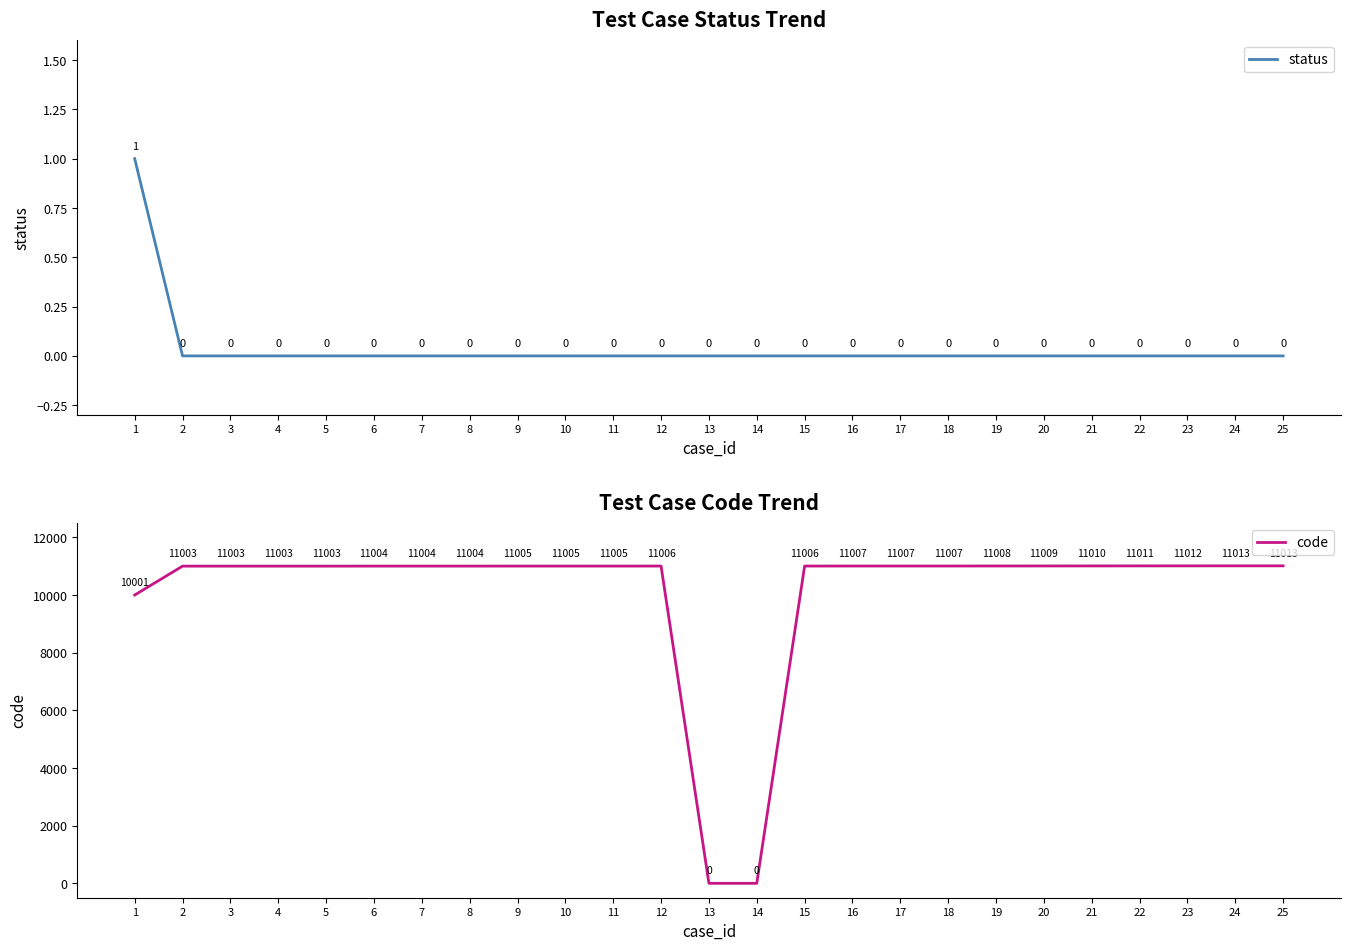

The value of status at 4 is -1. True or false?

False